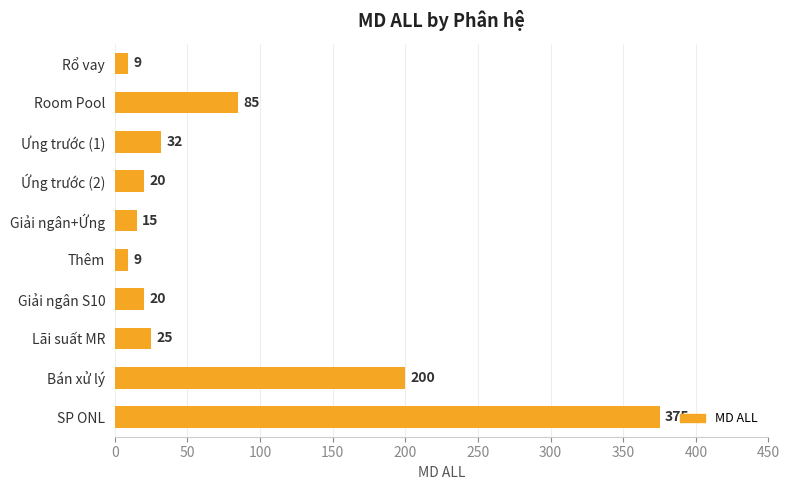

At which label is the value closest to 192?

Bán xử lý